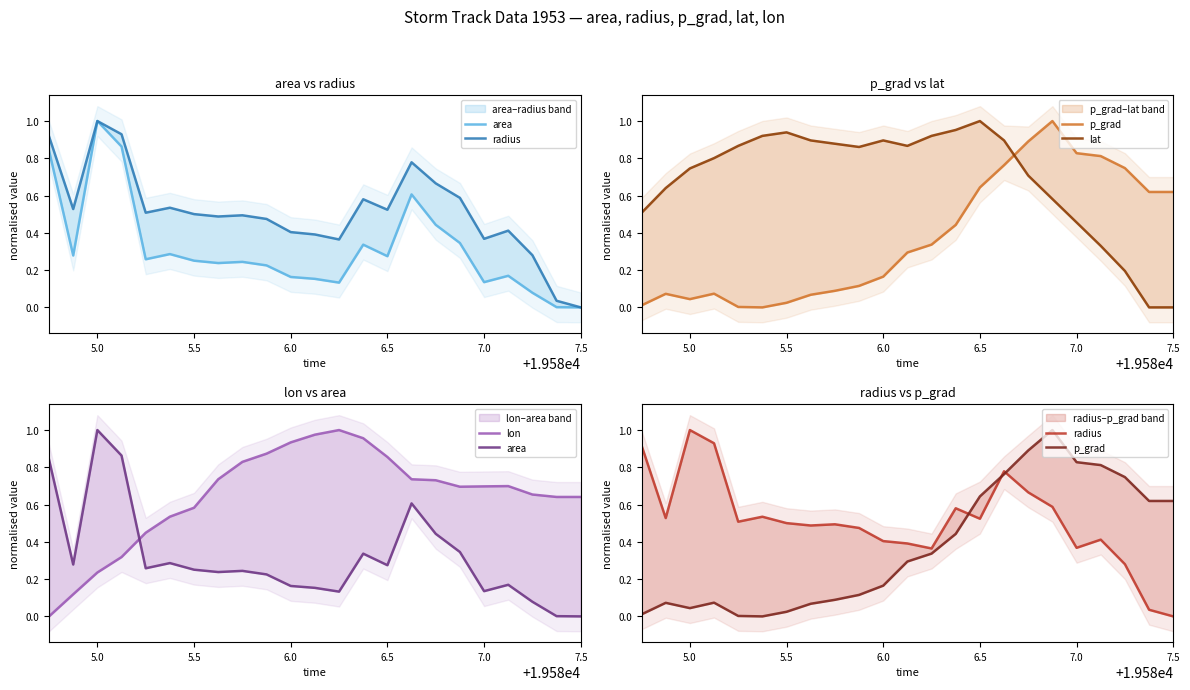

Rank the series at 6.0 from lowest to highest value.

area, p_grad, radius, lat, lon